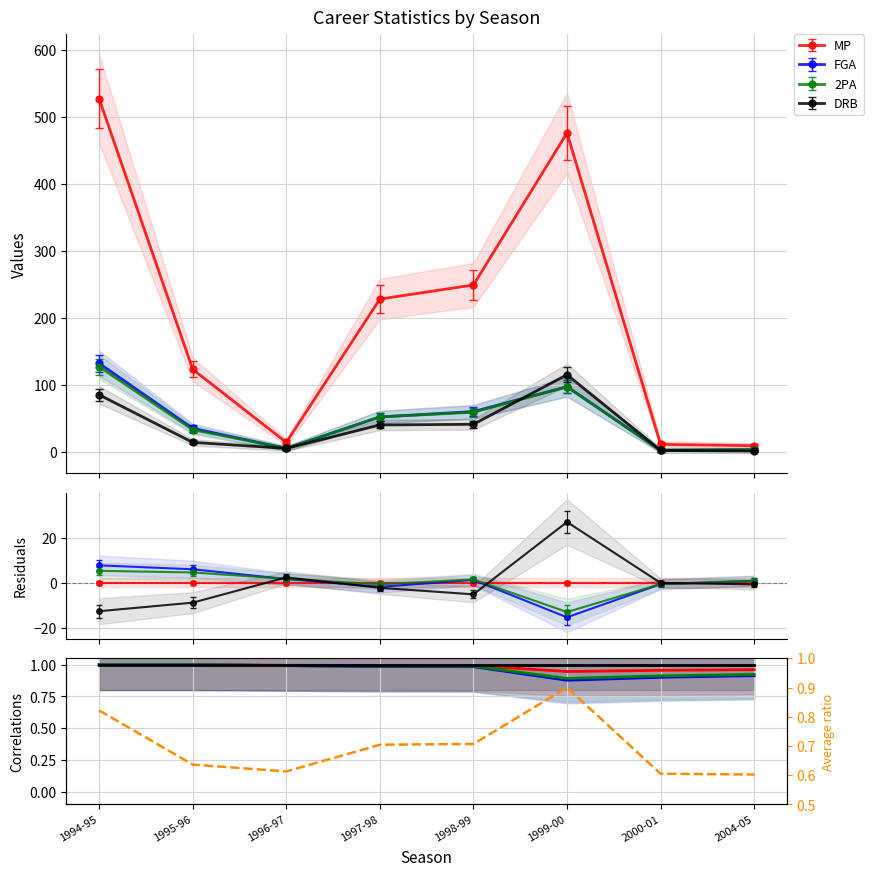

What is the value of the 2PA point at the 6th from the left?

0.9